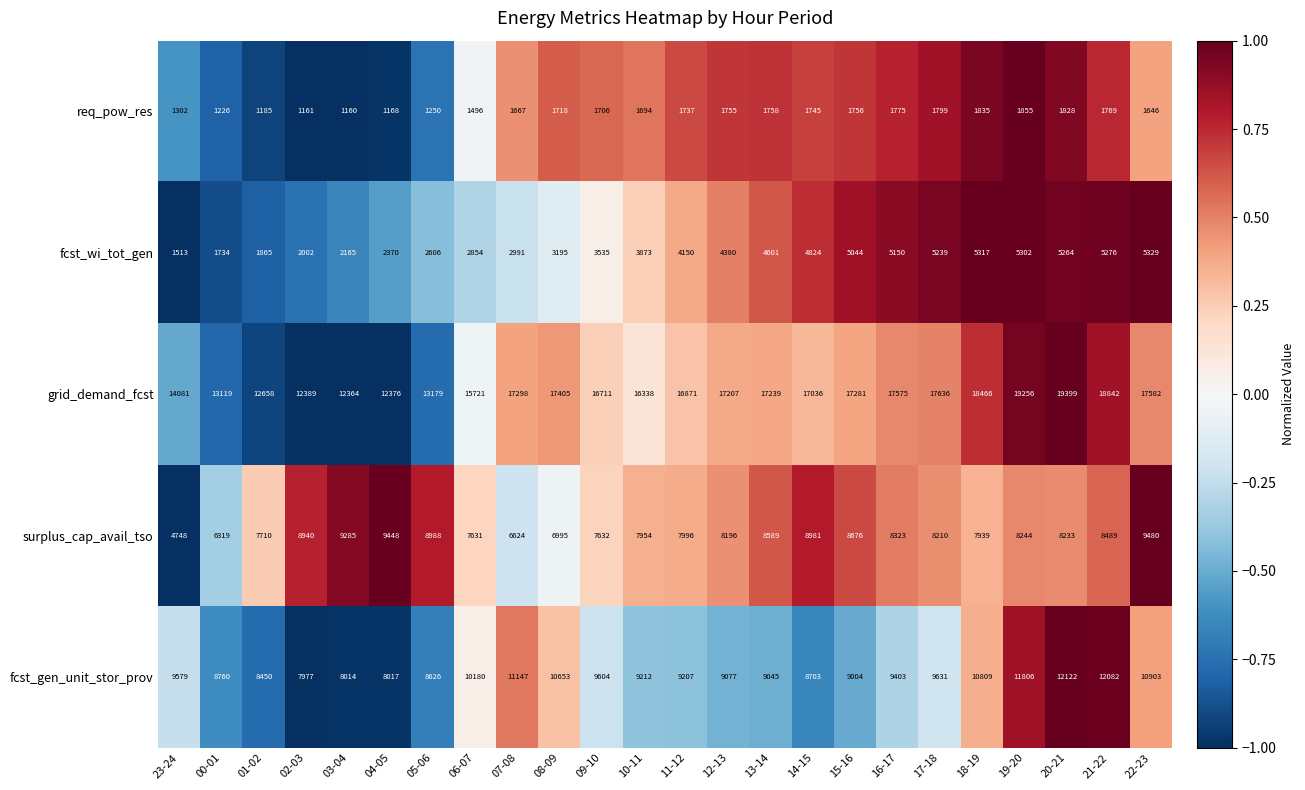

Rank the categories by fcst_wi_tot_gen value from lowest to highest.

23-24, 00-01, 01-02, 02-03, 03-04, 04-05, 05-06, 06-07, 07-08, 08-09, 09-10, 10-11, 11-12, 12-13, 13-14, 14-15, 15-16, 16-17, 17-18, 20-21, 21-22, 19-20, 18-19, 22-23